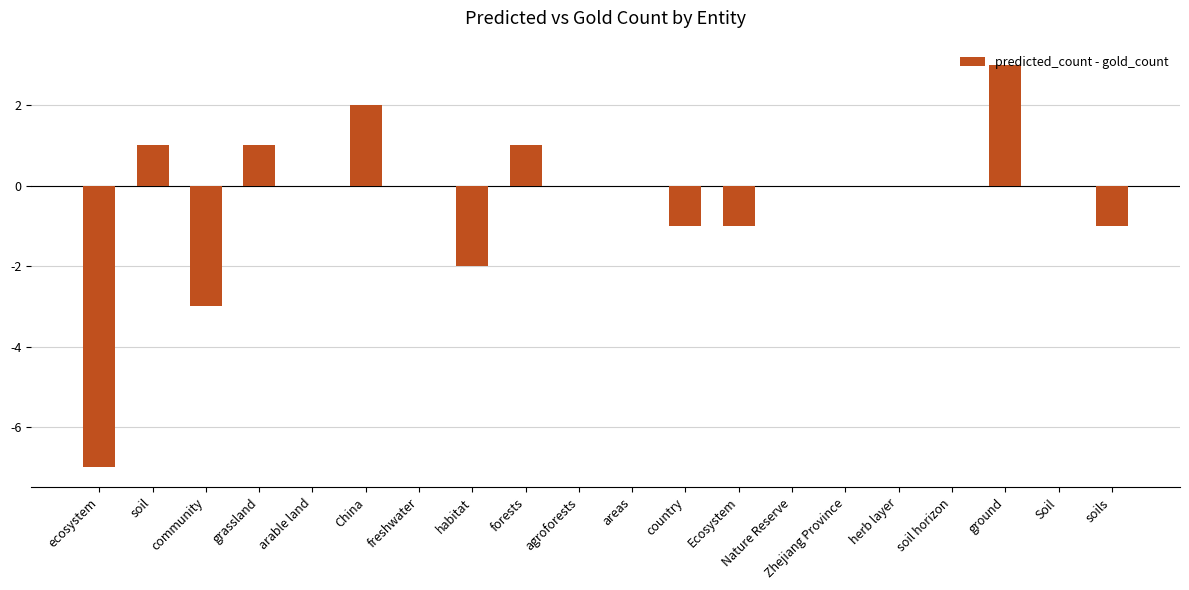

What is the greatest value displayed?

3